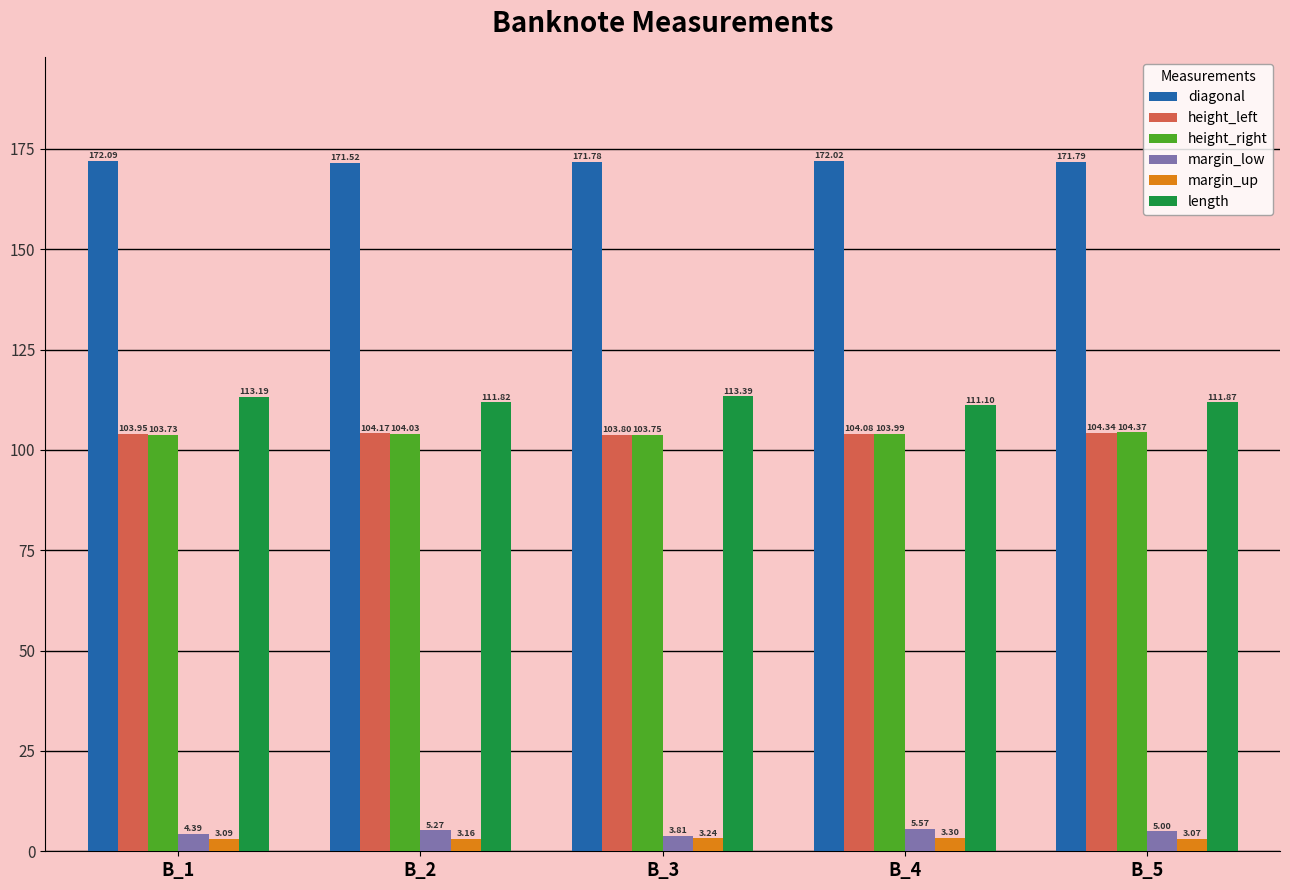

What is the sum of all margin_low values?

24.0